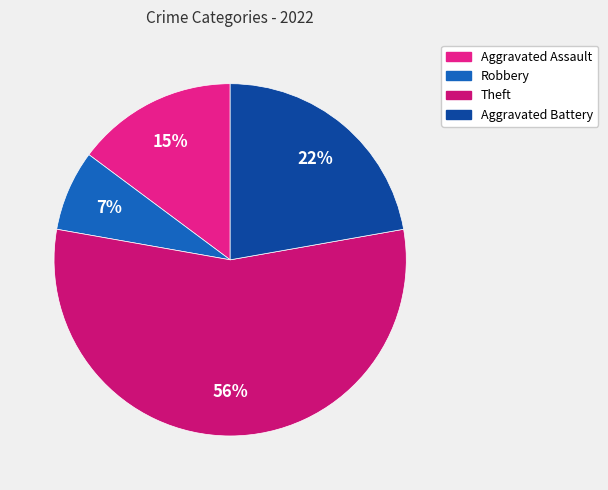

How many slices are in this pie chart?

4